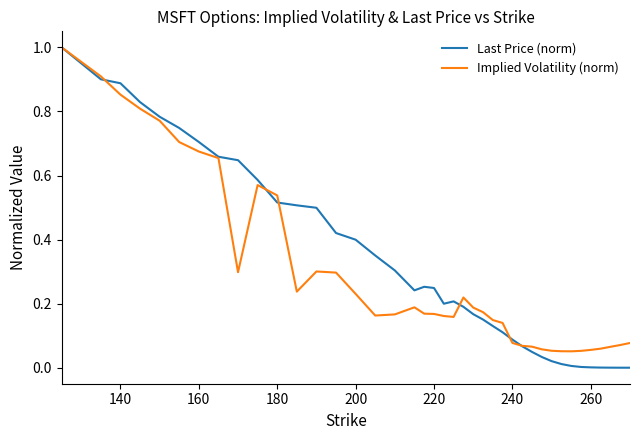

Which series has the largest range (max minus min)?

Last Price (norm)